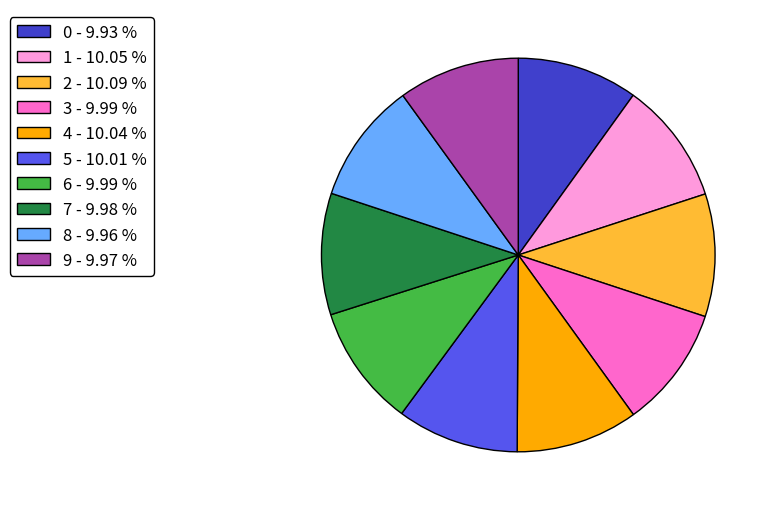

Is it true that 0 is 22% of the pie?

False